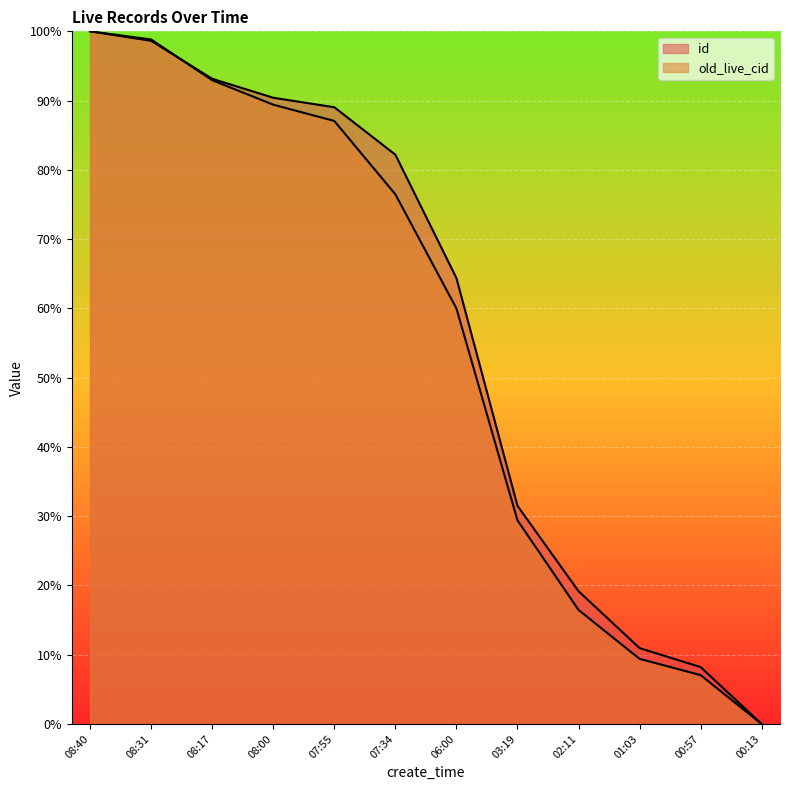

What position from the right is 03:19?

5